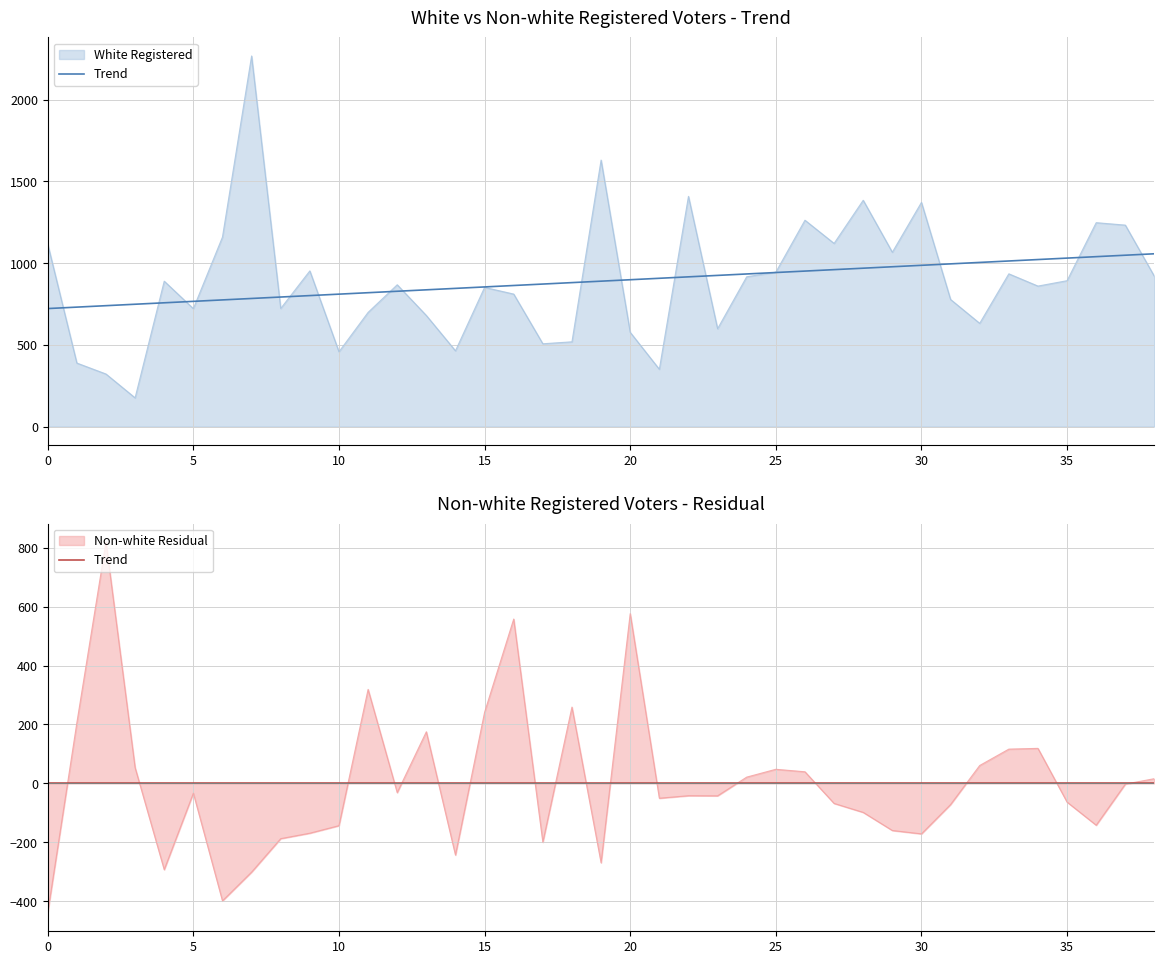

Reading left to right, what are all the values shown in this chart?

1117	389	322	176	890	722	1160	2268	723	953	458	699	868	680	464	852	811	507	519	1631	577	351	1409	599	917	945	1263	1121	1385	1067	1372	778	632	935	860	893	1248	1233	919